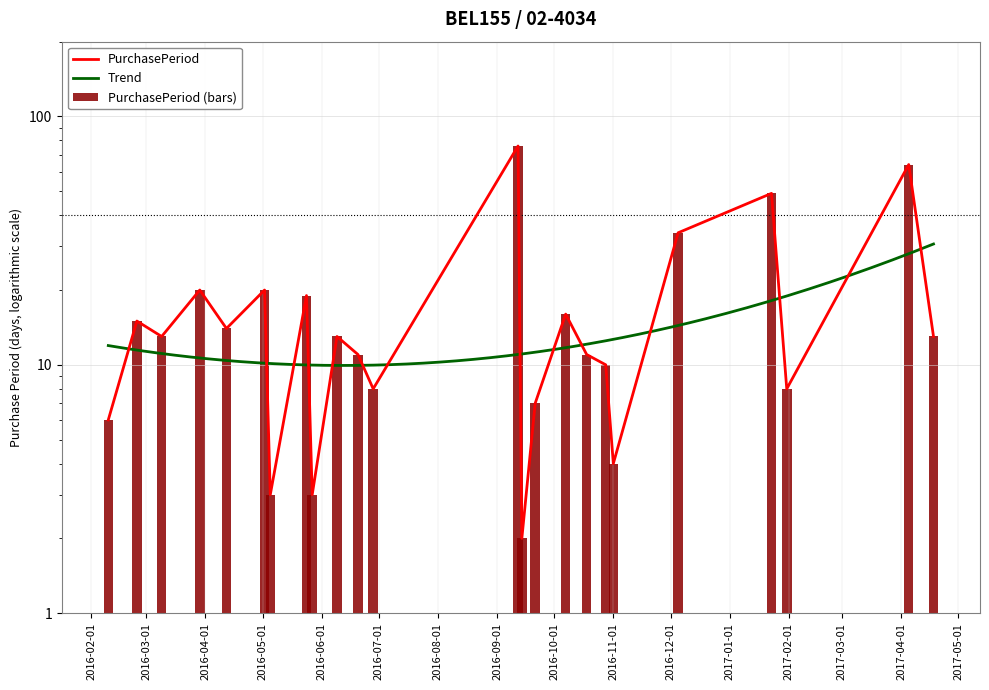

Which label corresponds to the smallest value in the chart?

2016-09-14